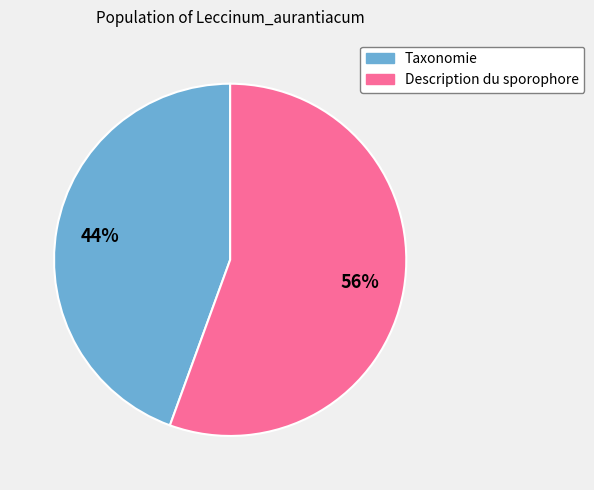

Does Taxonomie represent more than half of the total?

No